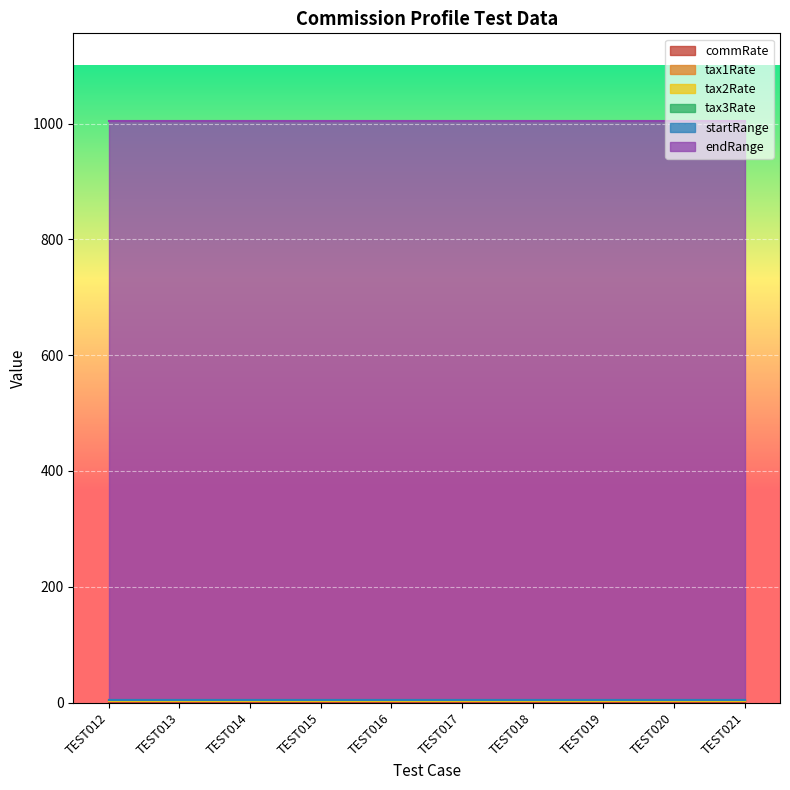

Rank the categories by commRate value from lowest to highest.

TEST012, TEST013, TEST014, TEST015, TEST016, TEST017, TEST018, TEST019, TEST020, TEST021